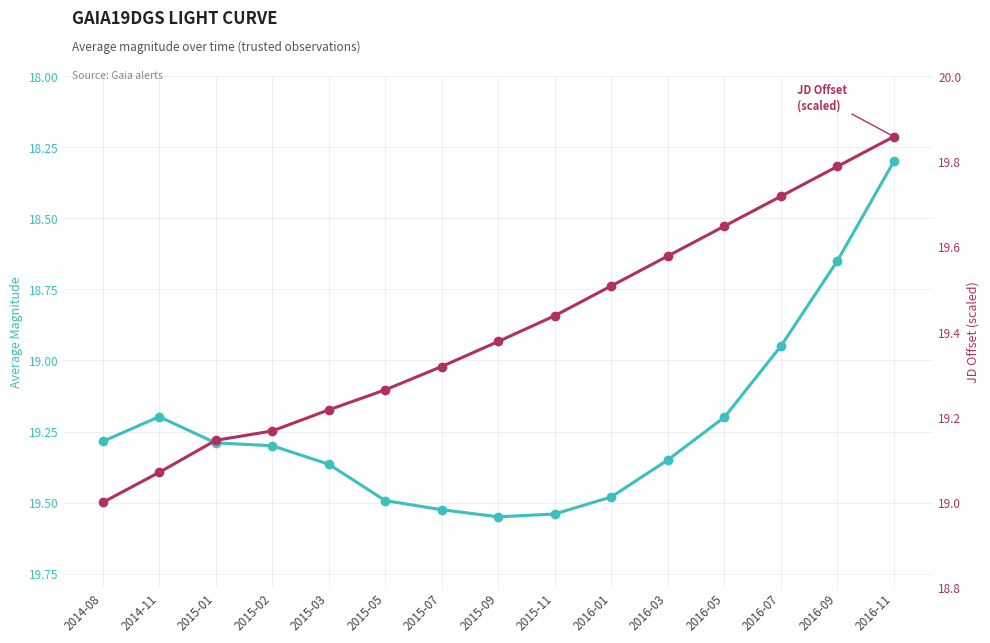

The JD Offset (scaled) series shows 19.6 at 2016-05. True or false?

True